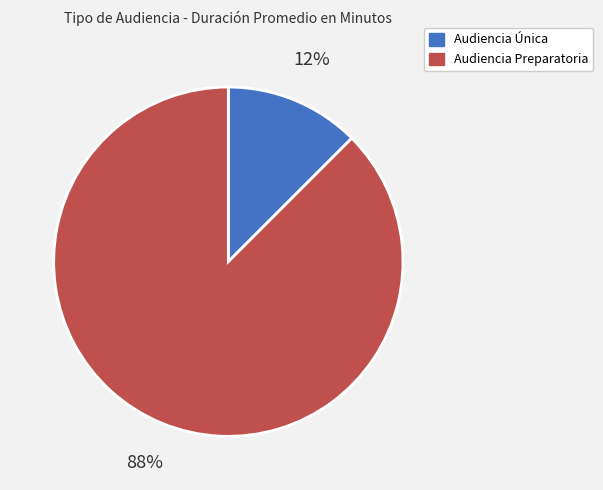

True or false: Audiencia Preparatoria accounts for 88% of the total.

True